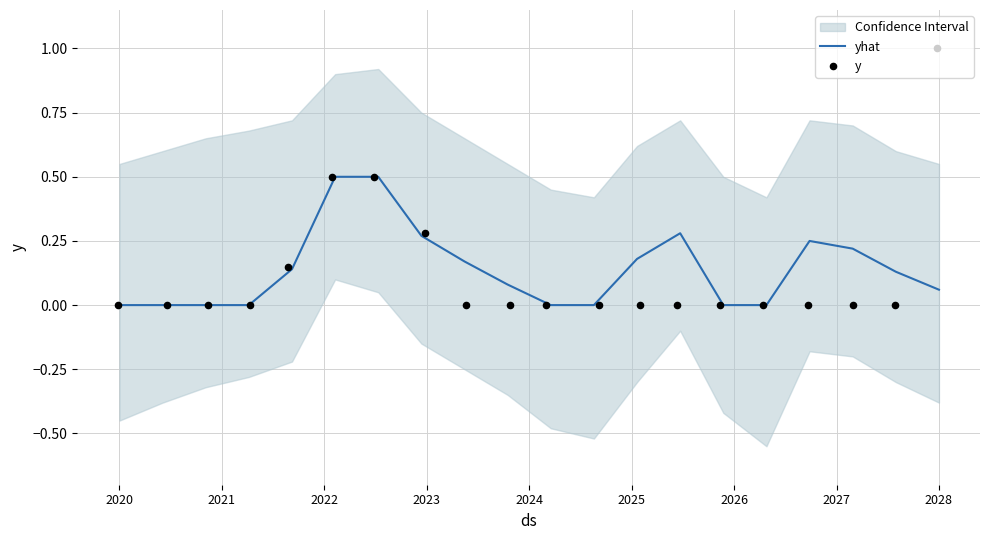

The yhat series shows 0.2 at 2020. True or false?

False